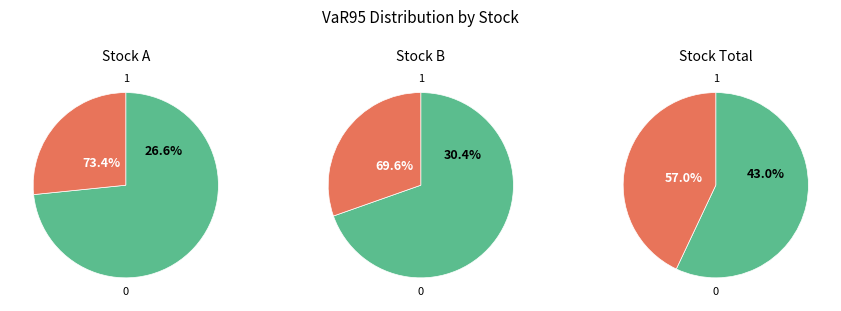

What portion of the pie excludes Total?

57.0%